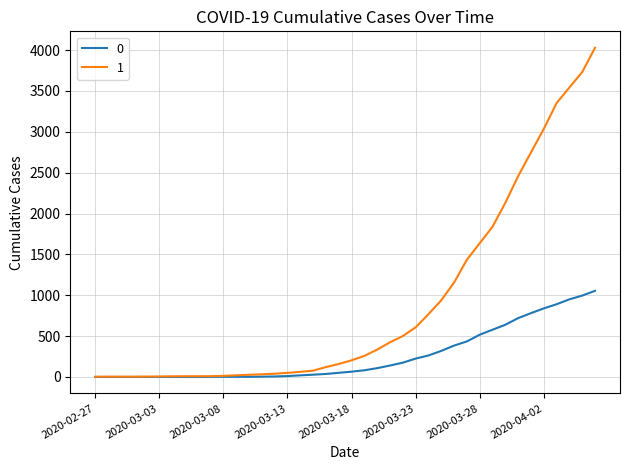

Rank the series by their average value, from highest to lowest.

1, 0